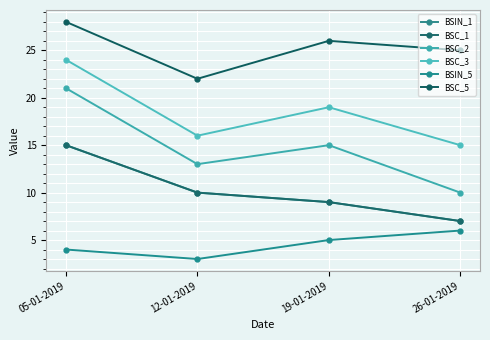

Rank the categories by BSC_5 value from lowest to highest.

12-01-2019, 26-01-2019, 19-01-2019, 05-01-2019